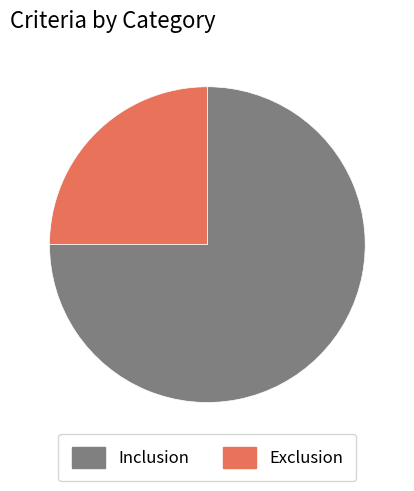

How many slices are in this pie chart?

2